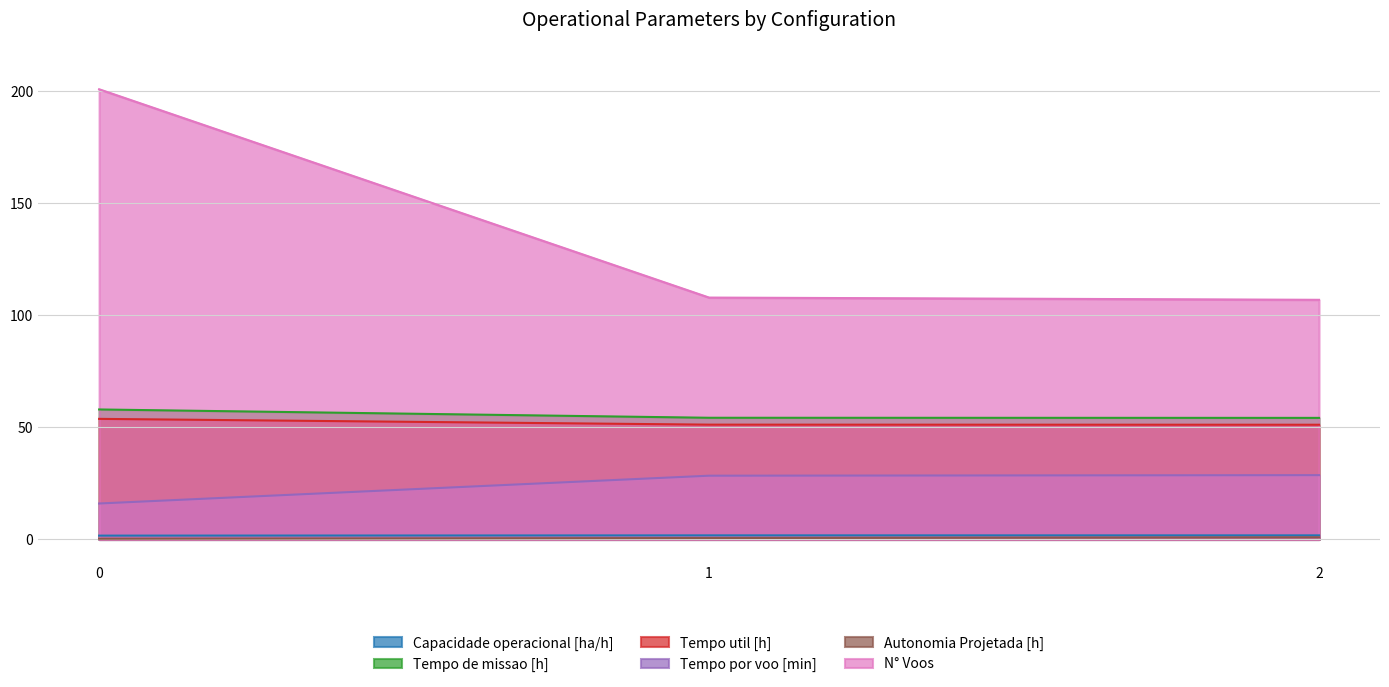

Is the value of Tempo de missao [h] at 2 greater than the value of Tempo por voo [min] at 1?

Yes